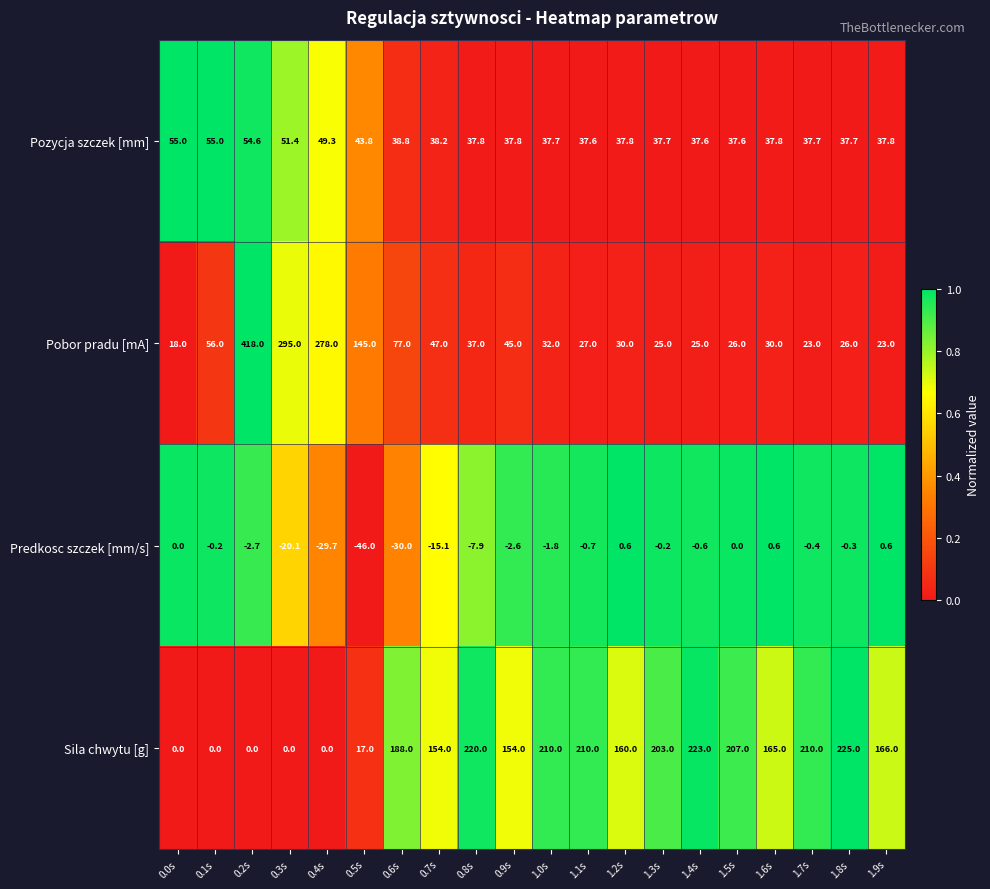

True or false: Pobor pradu [mA] has a value of 40.1 at 1.9s.

False